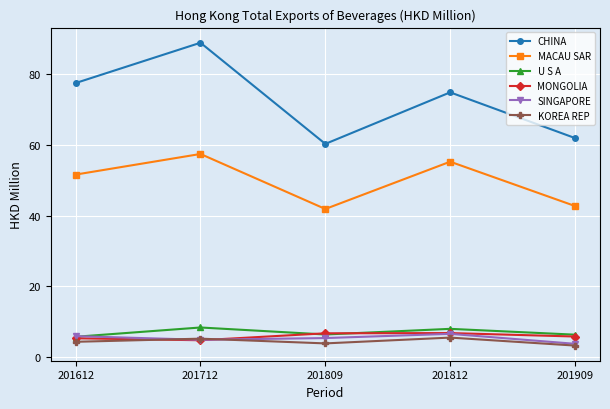

What is the spread (max minus min) of values at 201909?

58.7